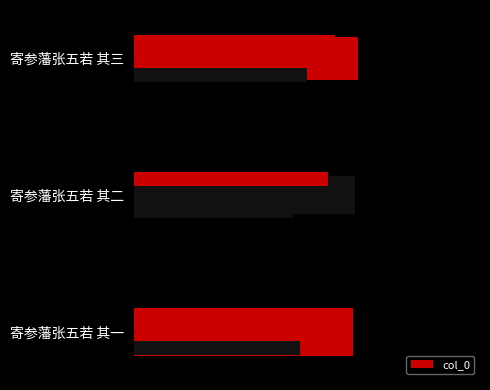

Reading left to right, extract all data points from this chart.

0.3	0.3	0.3